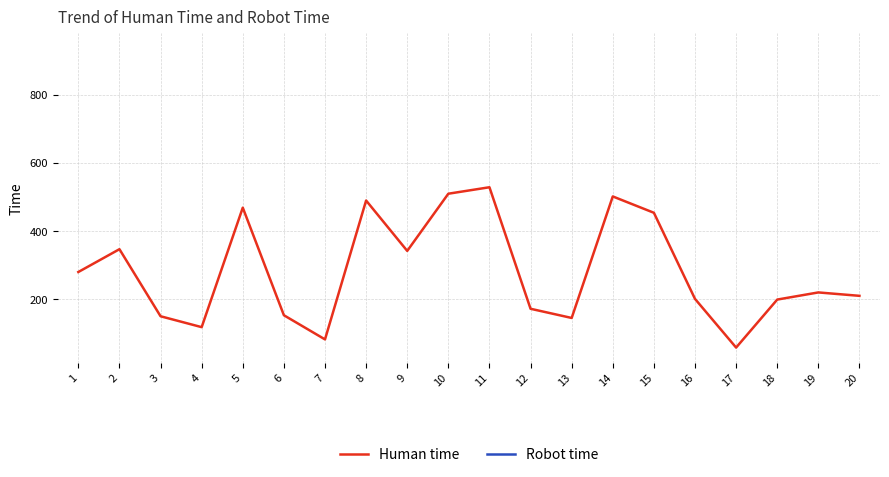

The value of Human time at 13 is 144. True or false?

True